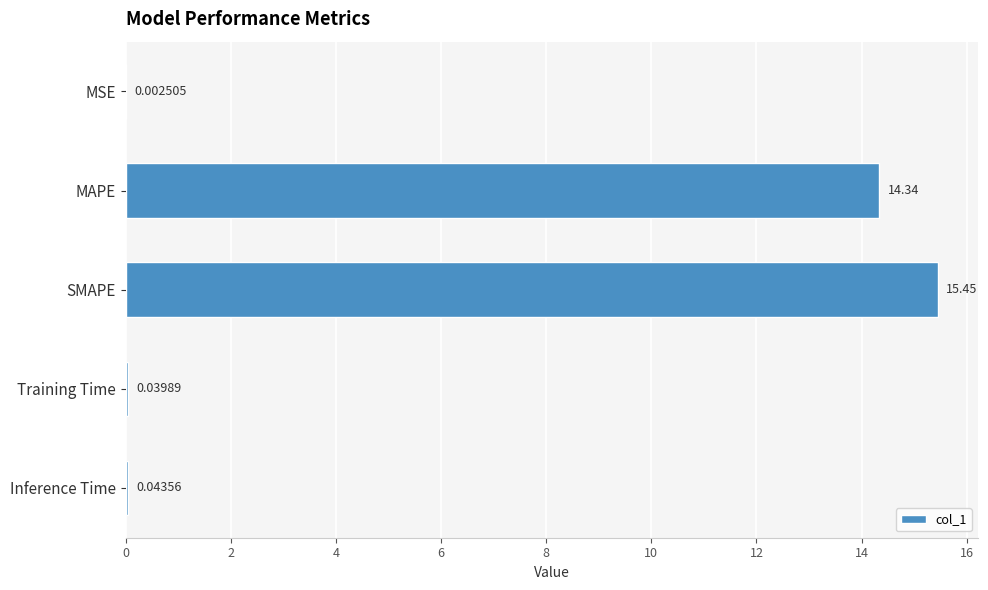

What is the sum of all values?

29.9